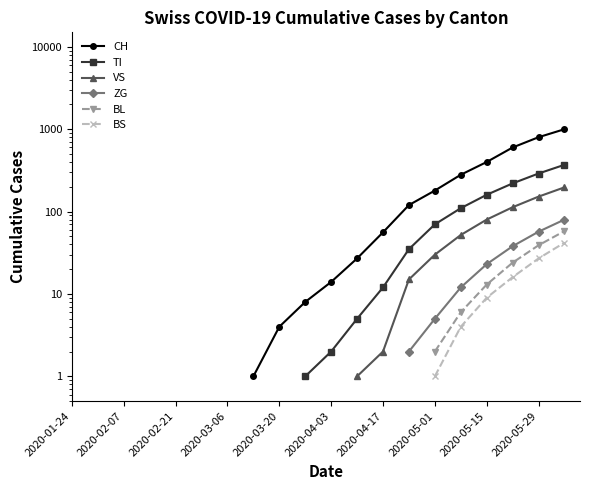

Between 10 and 2020-04-03, which is larger?

2020-04-03